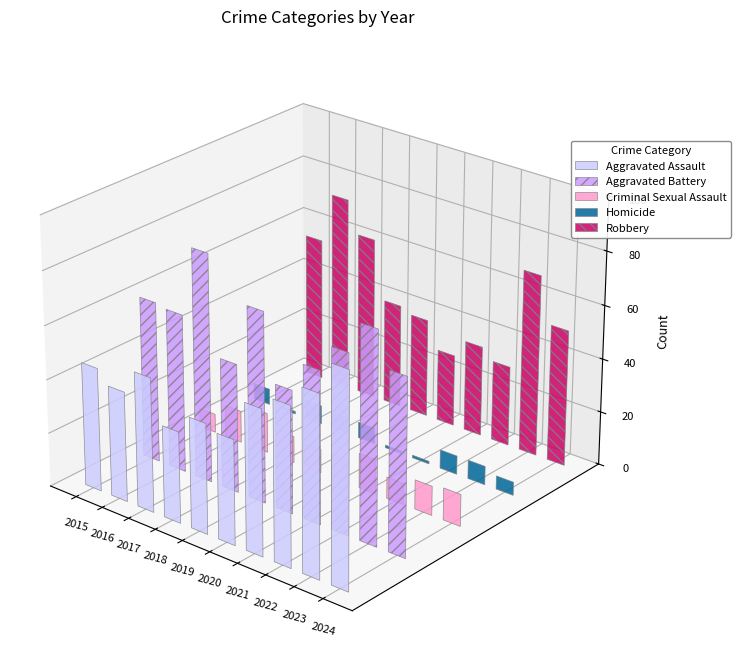

How many values in the Robbery series exceed 51?

4